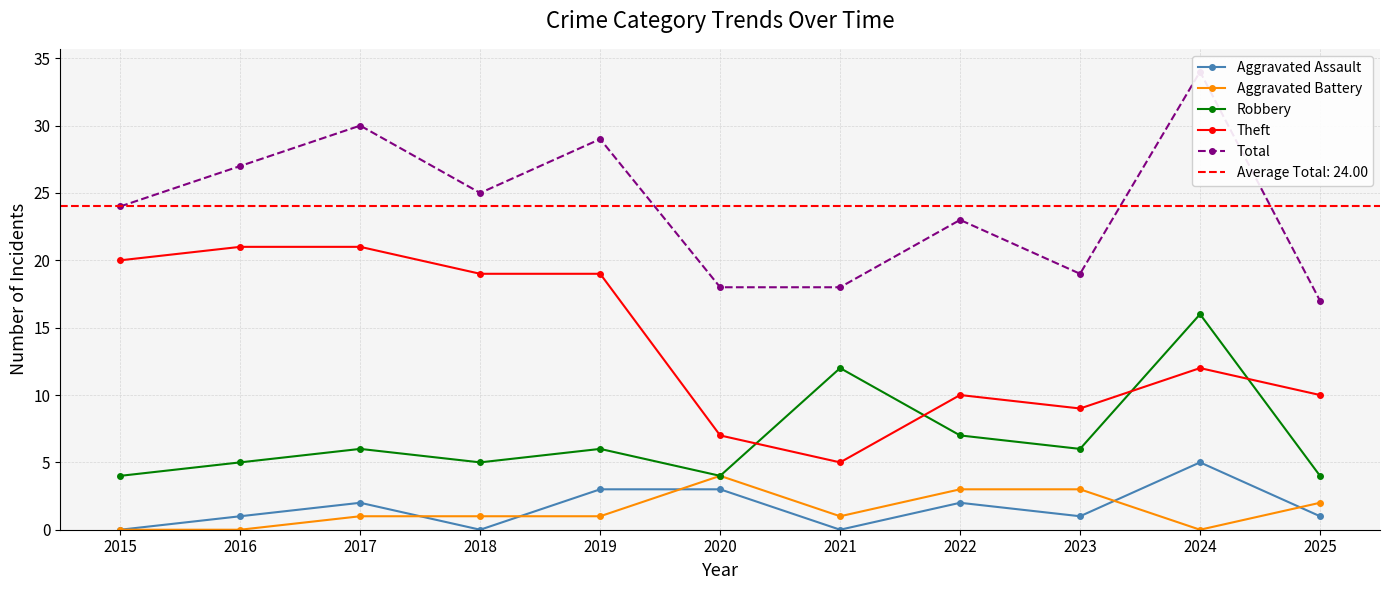

How many data points in Aggravated Battery are above 1?

4